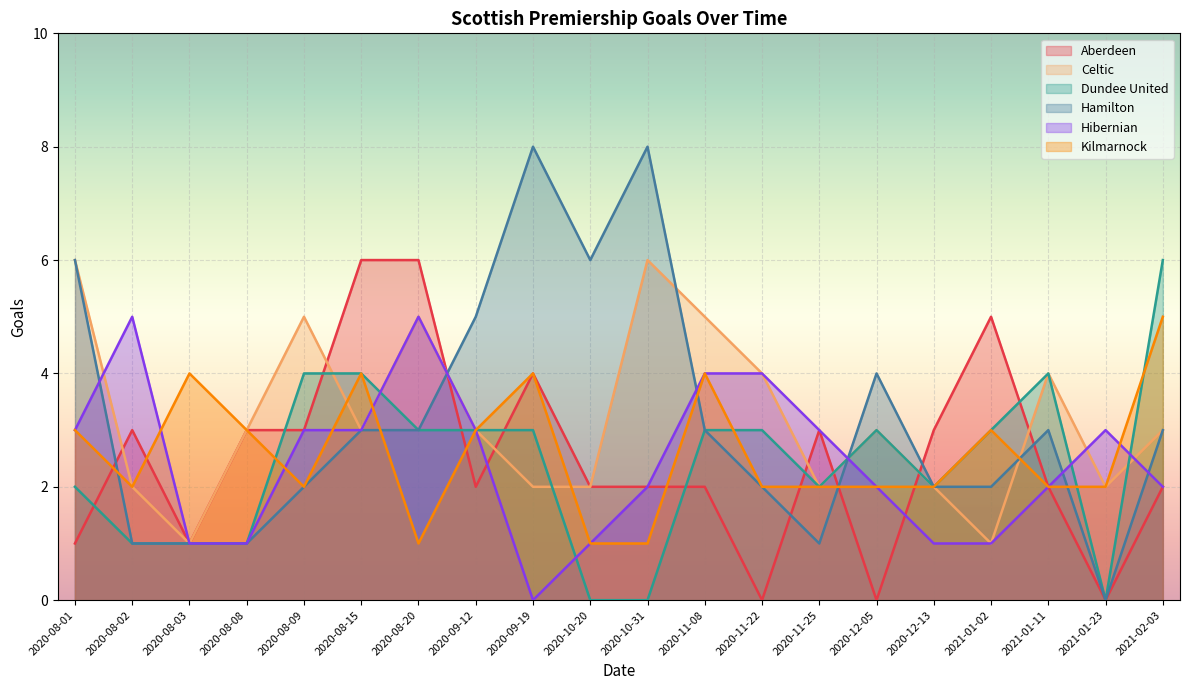

Count the number of categories in the chart.

20